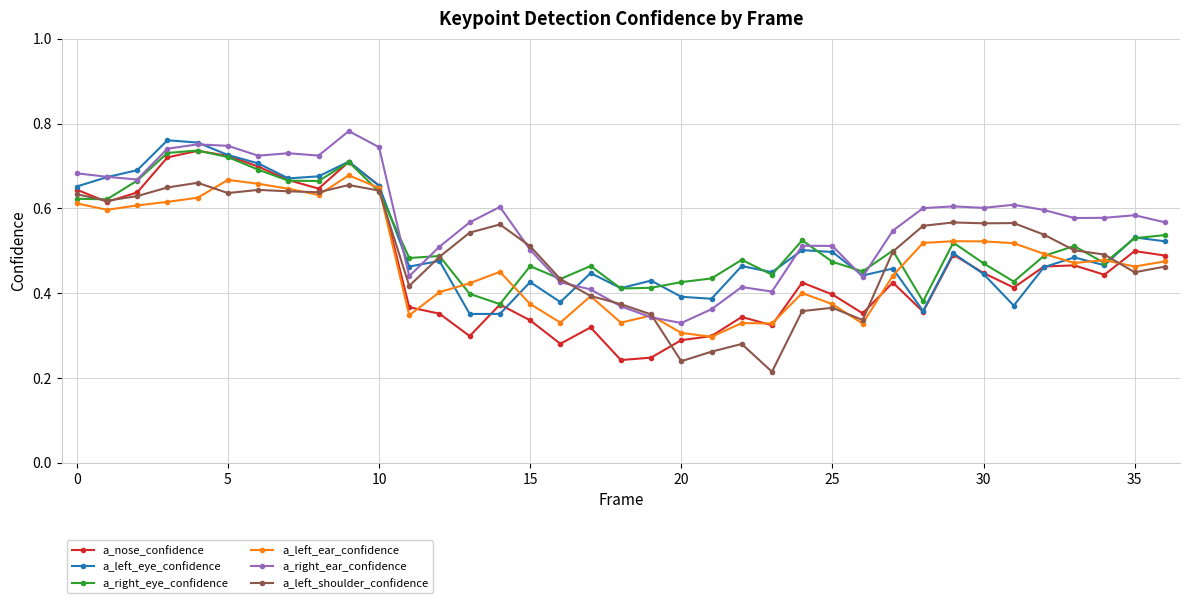

True or false: a_right_ear_confidence and a_left_shoulder_confidence intersect in this chart.

True